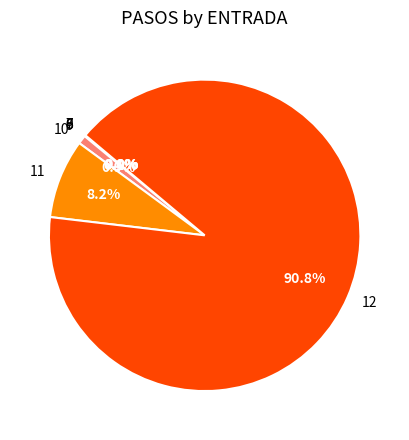

True or false: 11 accounts for 1% of the total.

False